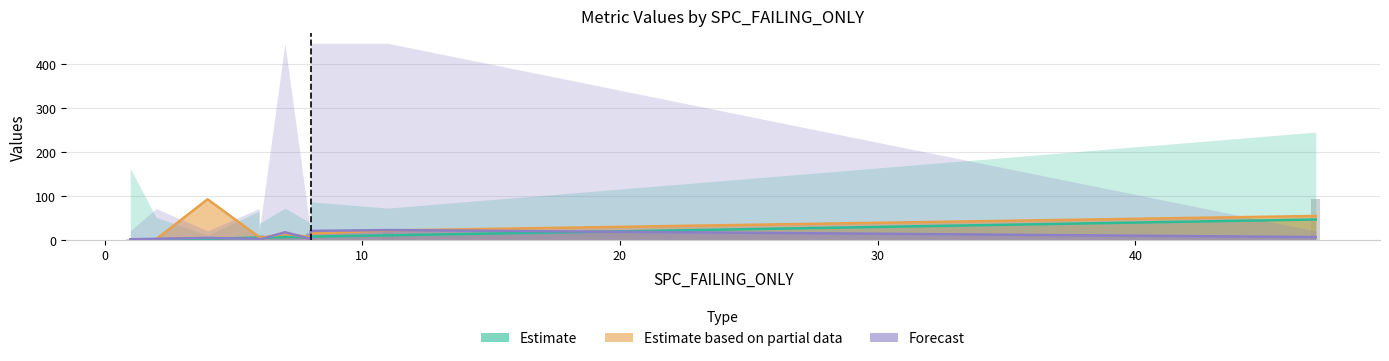

What is the value of the Forecast bar at the 3rd from the left?

5